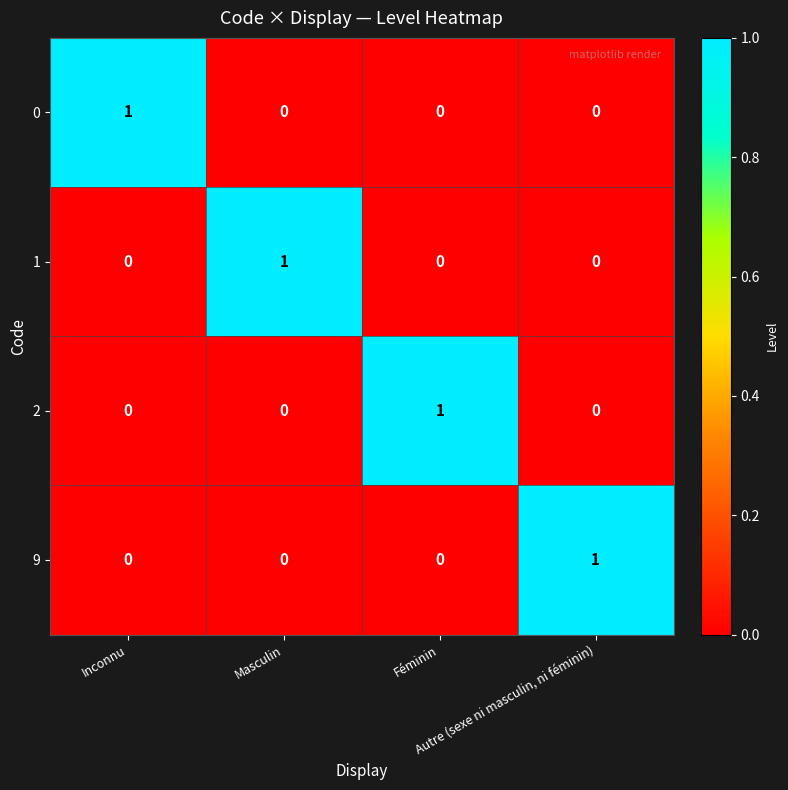

At how many categories does at least one series exceed 0?

4